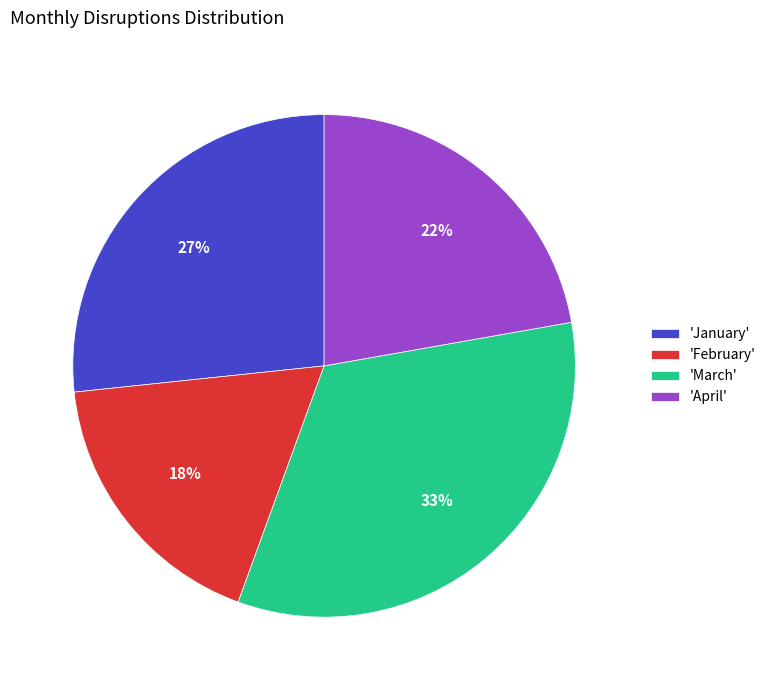

How many segments does this pie chart have?

4